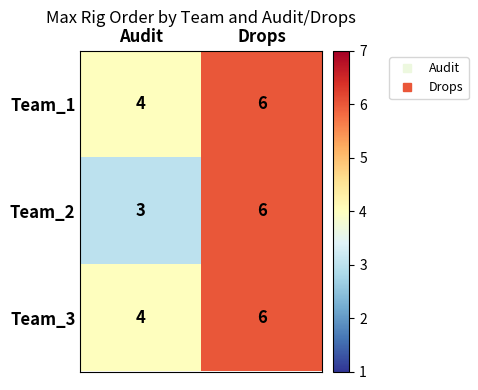

Which series changed the most between Audit and Drops?

Team_2